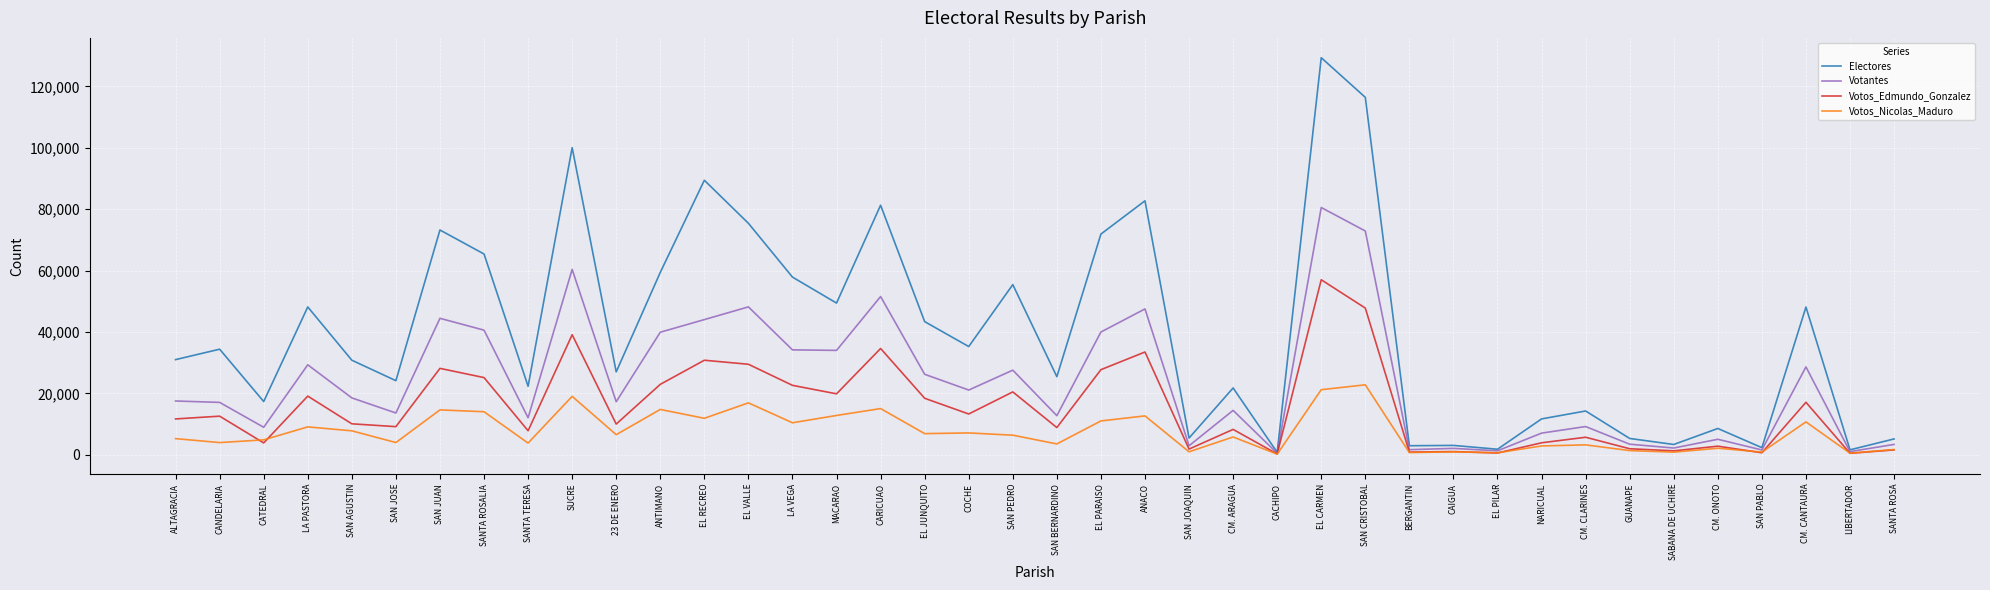

What is the sum of the Electores values at SAN JOAQUIN and EL PILAR?

7302